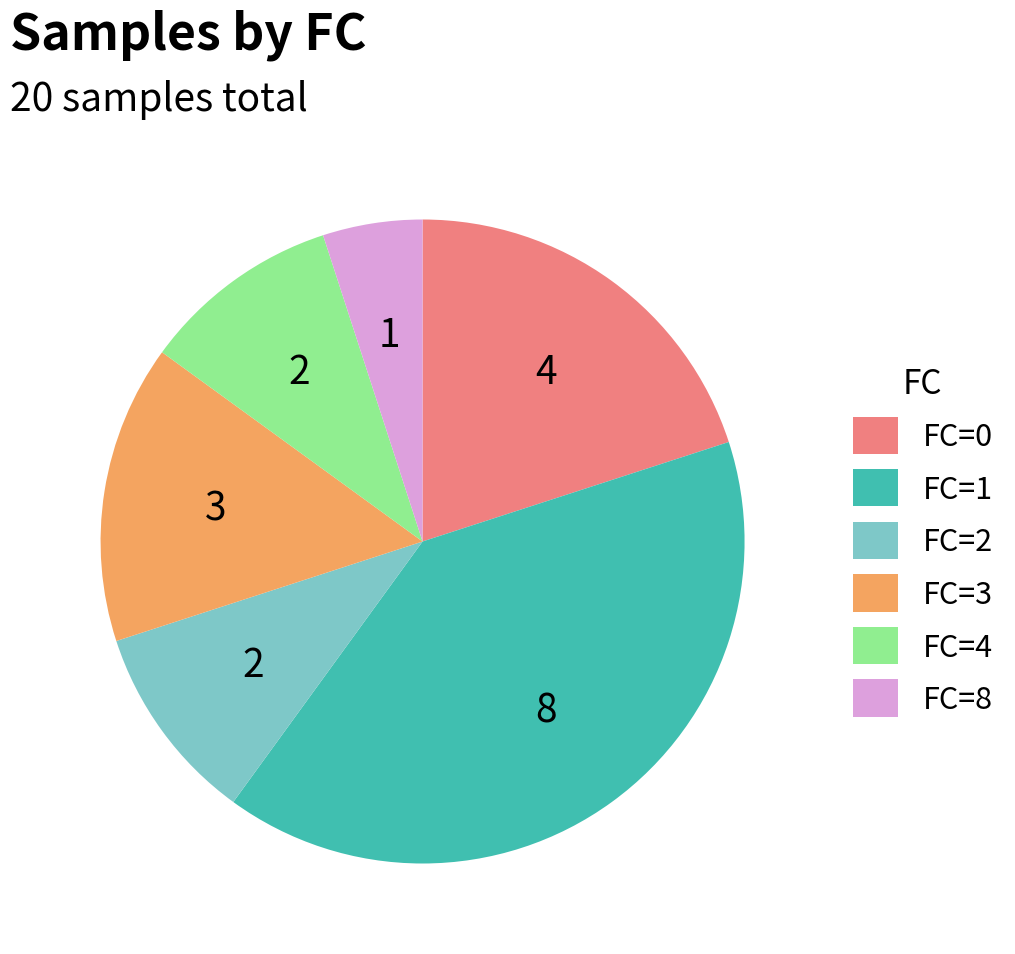

Is the sum of FC=3 and FC=2 greater than half?

No